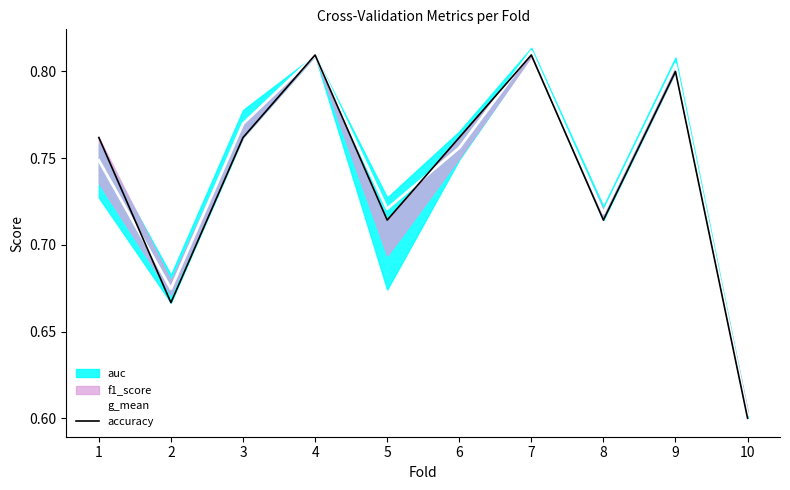

Is this an area chart (filled region under the line)?

No